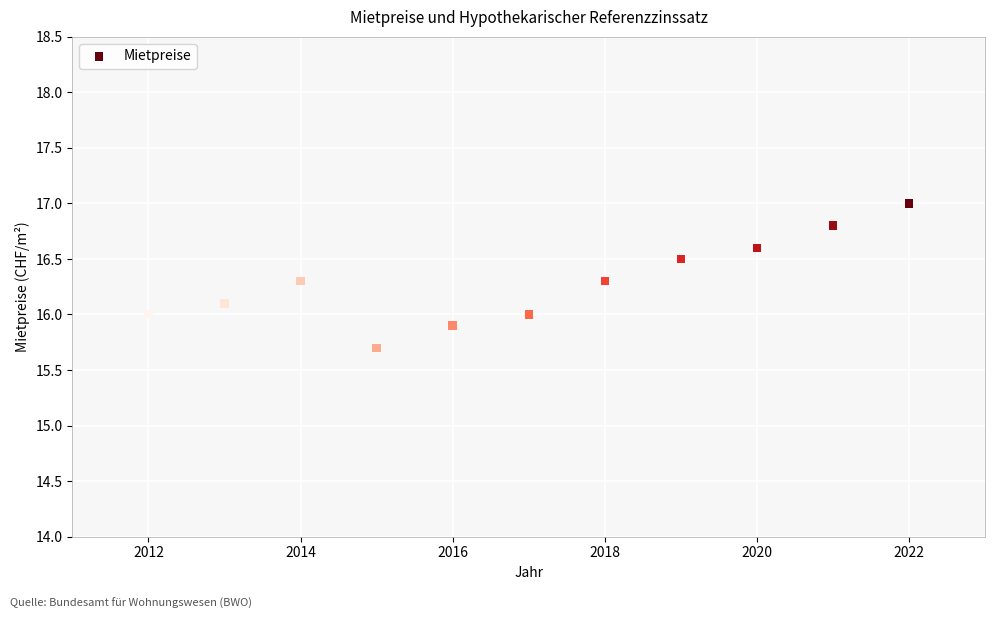

What is the range of X values (max minus min)?

10.0